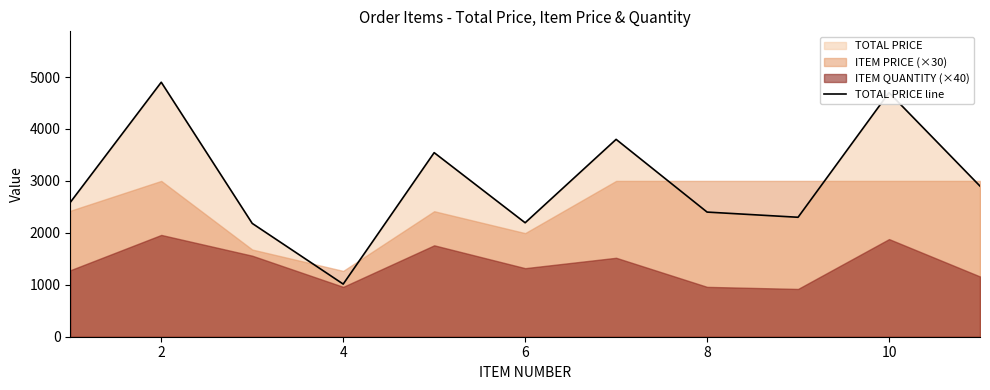

What is the sum of all values?

32521.1